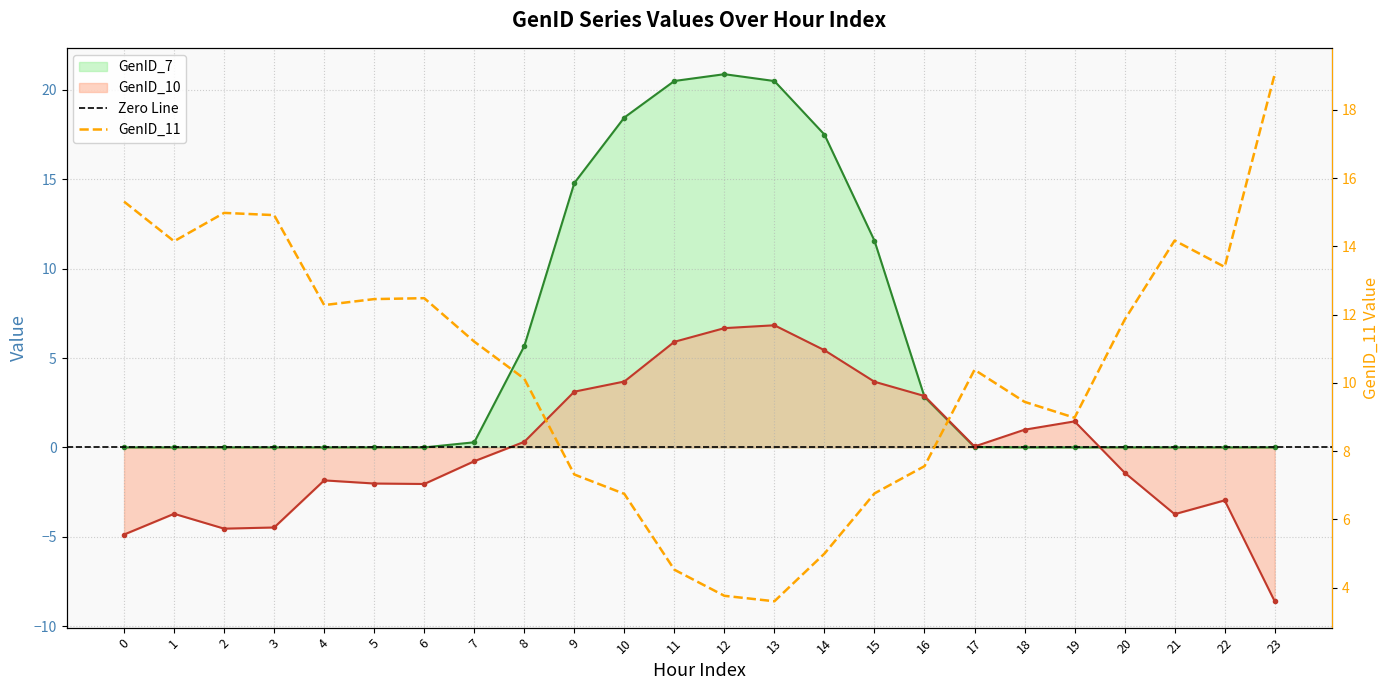

Where do GenID_10 and GenID_7 first cross each other?

15 and 16